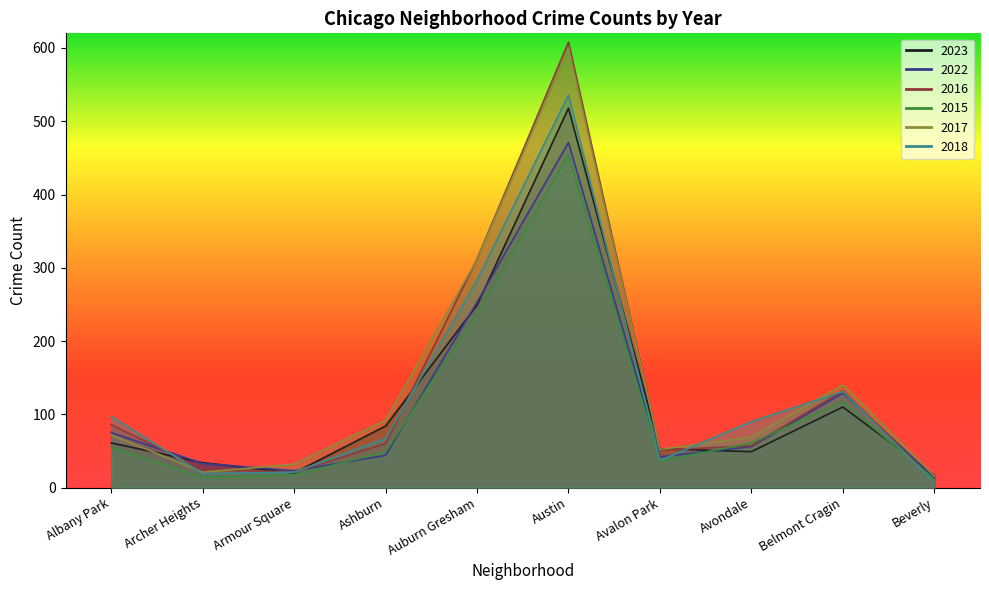

What is the approximate value of 2015 at Beverly, to the nearest 10?

10